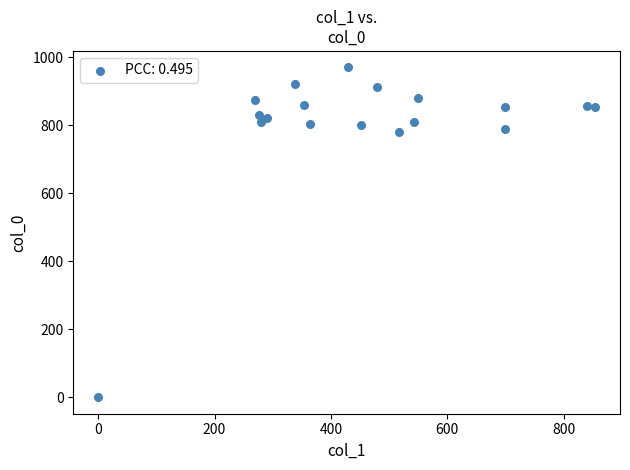

What is the range of X values (max minus min)?

853.9